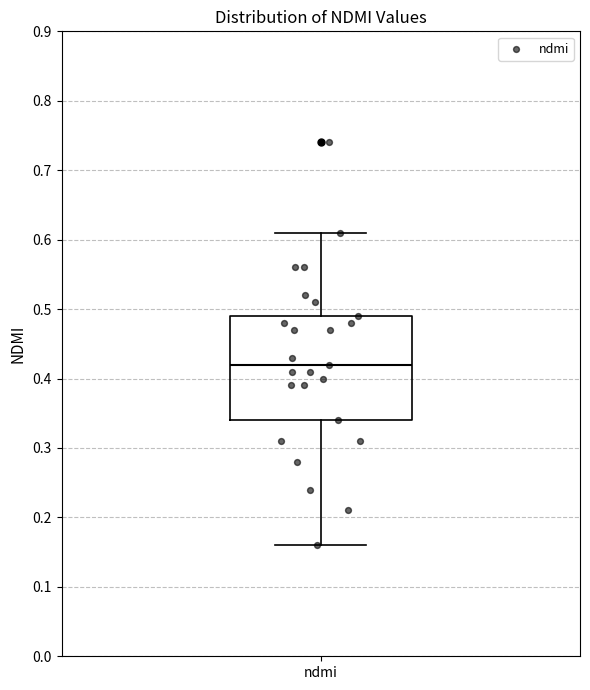

Read this box plot against the y-axis: the position of the median line, the range covered by the box, and the ends of both whiskers. The values are not printed on the chart, so give them approximately, as read against the axis.

median 0.42, box 0.34 to 0.49, whiskers 0.16 to 0.61